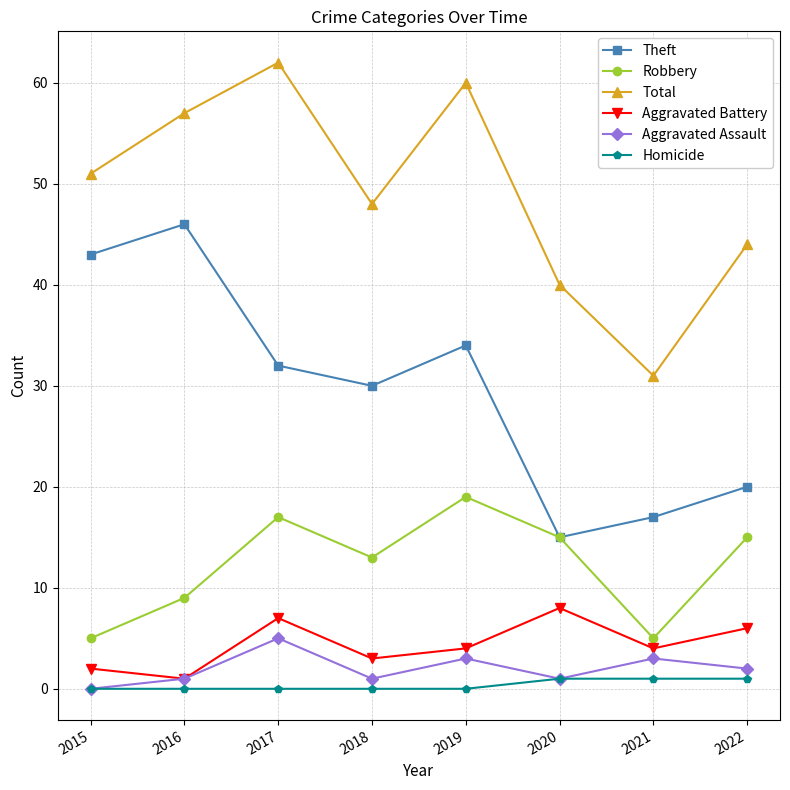

What is the total value across all series at 2019?

120